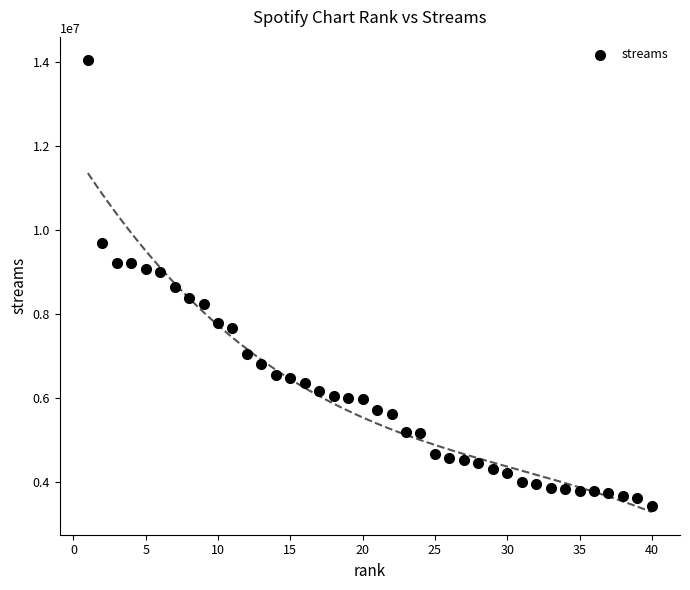

What is the range of X values (max minus min)?

39